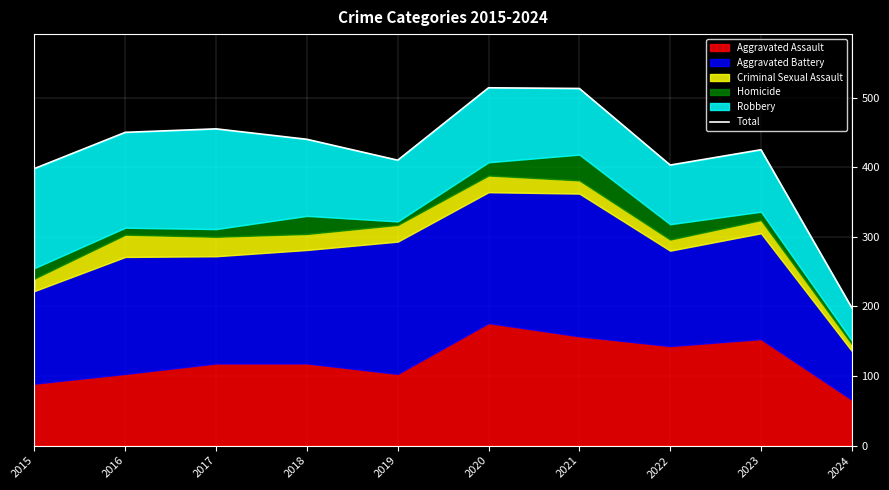

Which label corresponds to the largest value in the chart?

2020